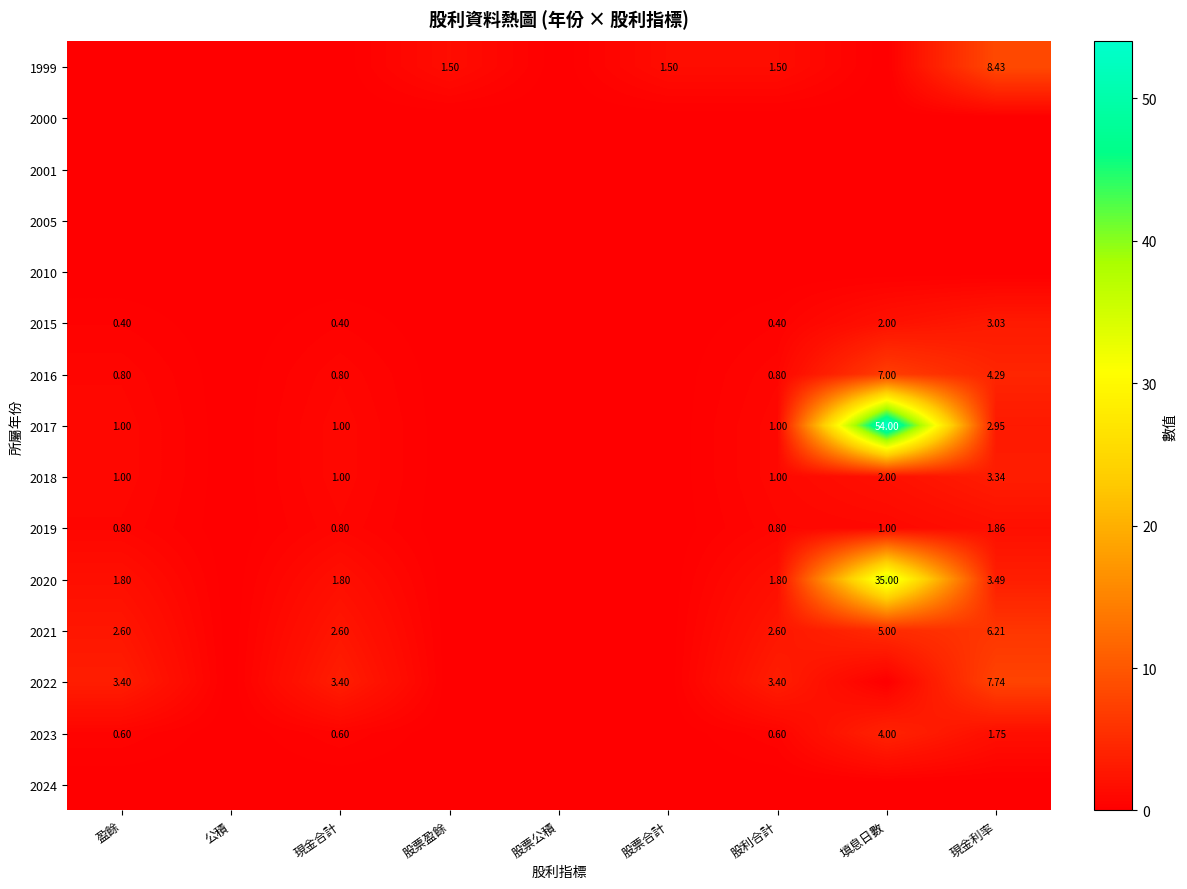

How many series are shown in this chart?

15